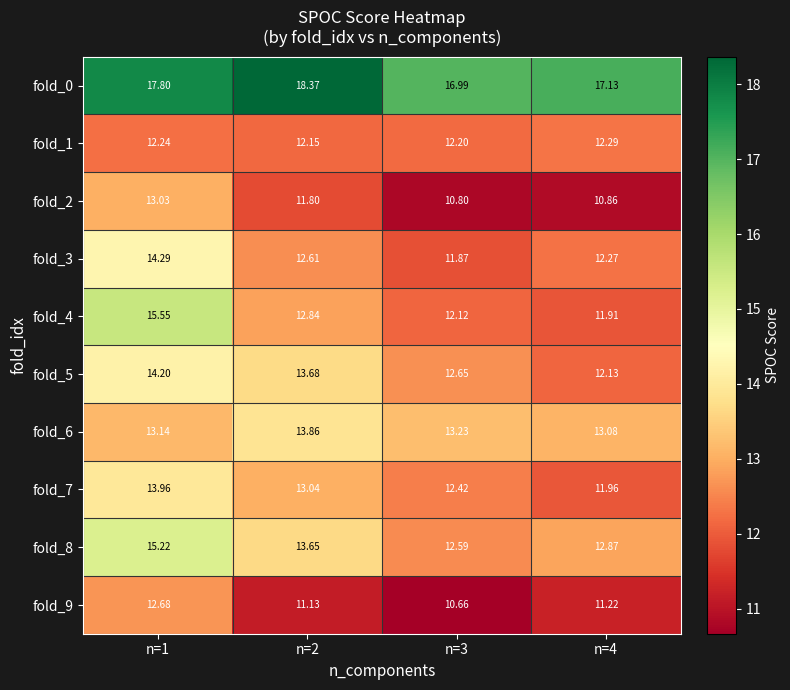

Count the number of categories in the chart.

4